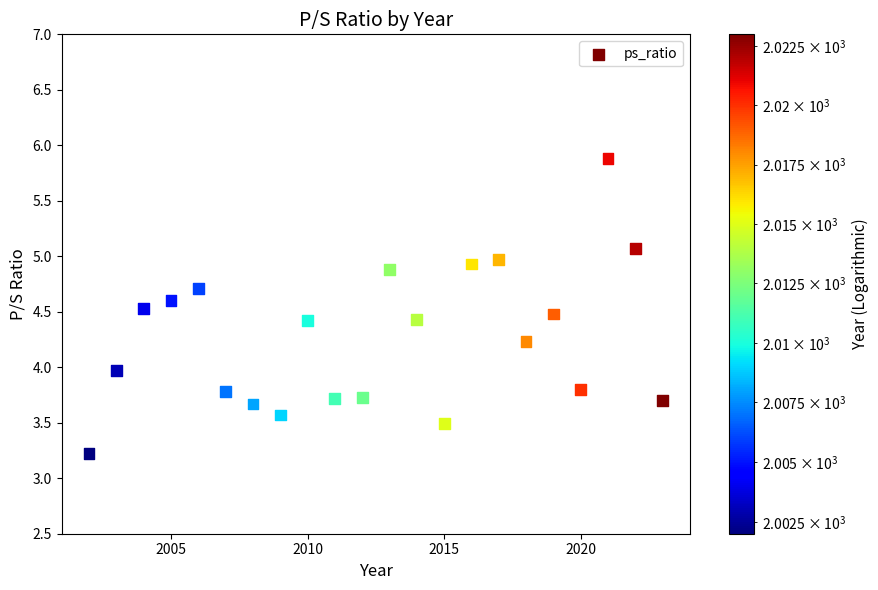

What is the range of Y values (max minus min)?

2.7